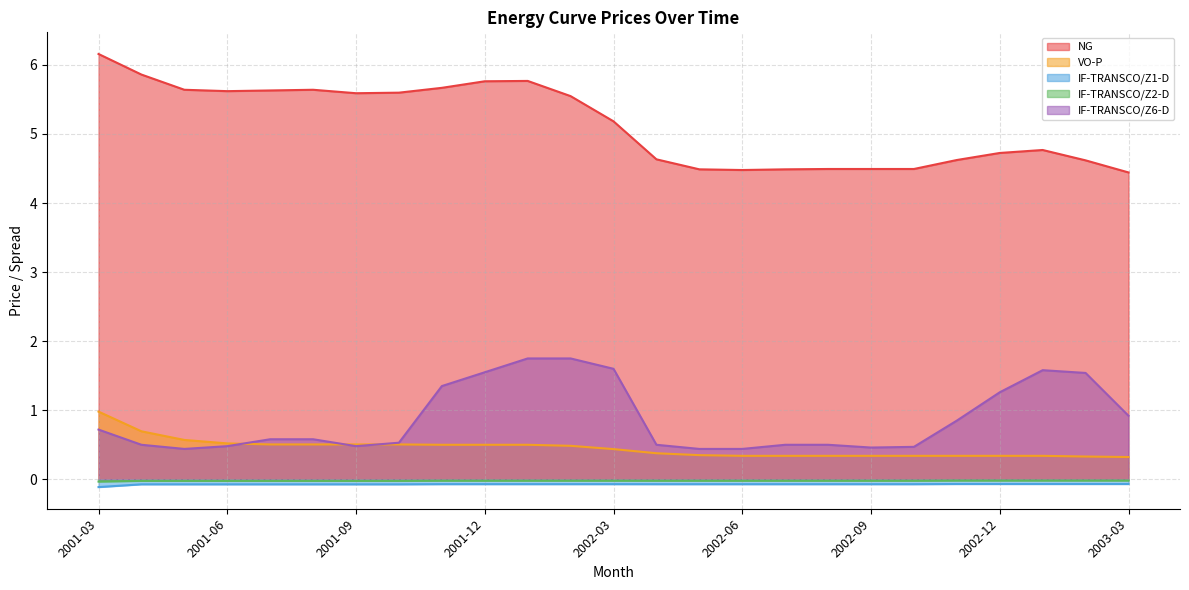

What is the minimum value shown in the chart?

-0.1